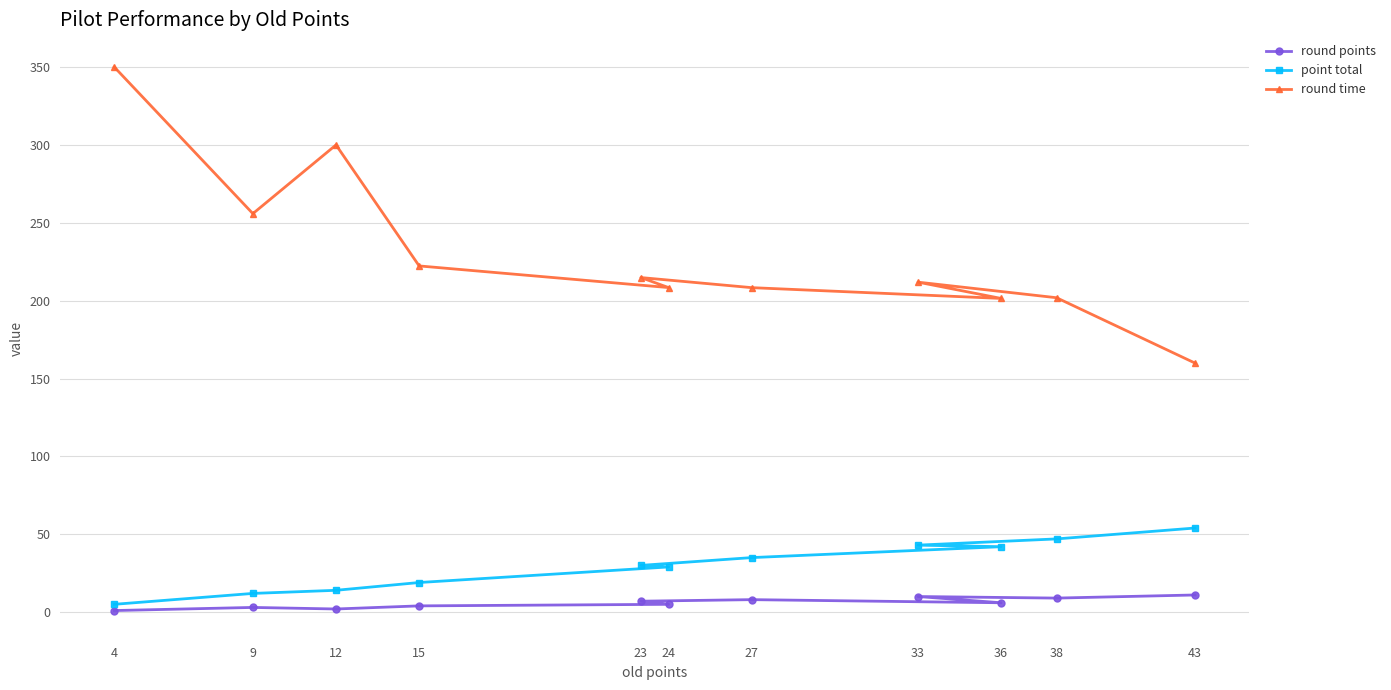

What is the total value across all series at 23?

251.8